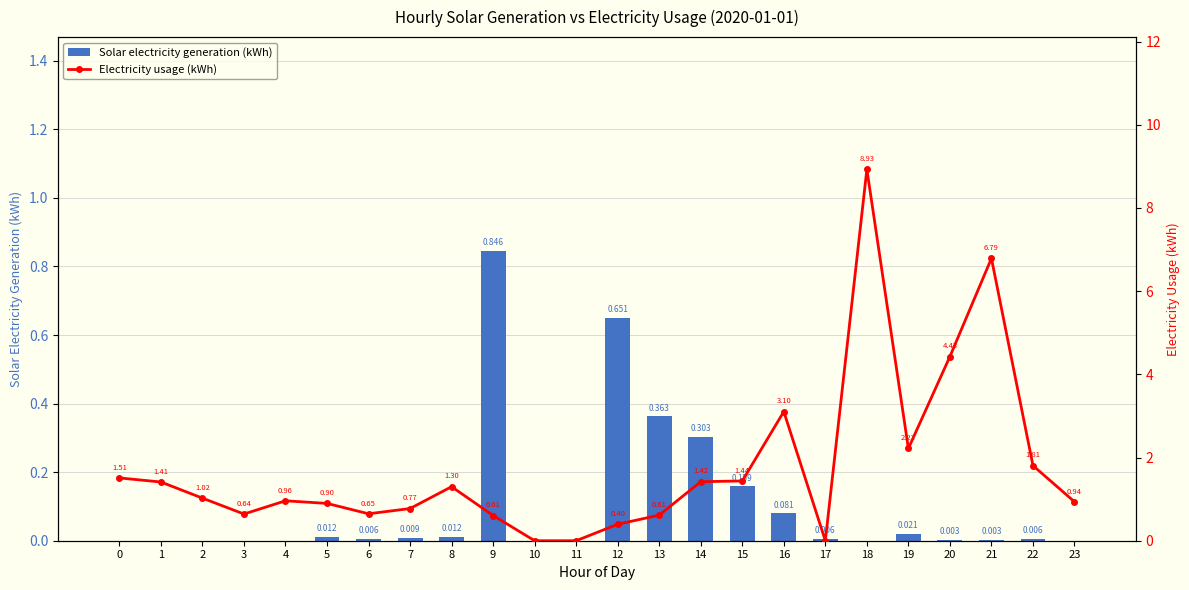

The Electricity usage (kWh) series shows 0.3 at 7. True or false?

False